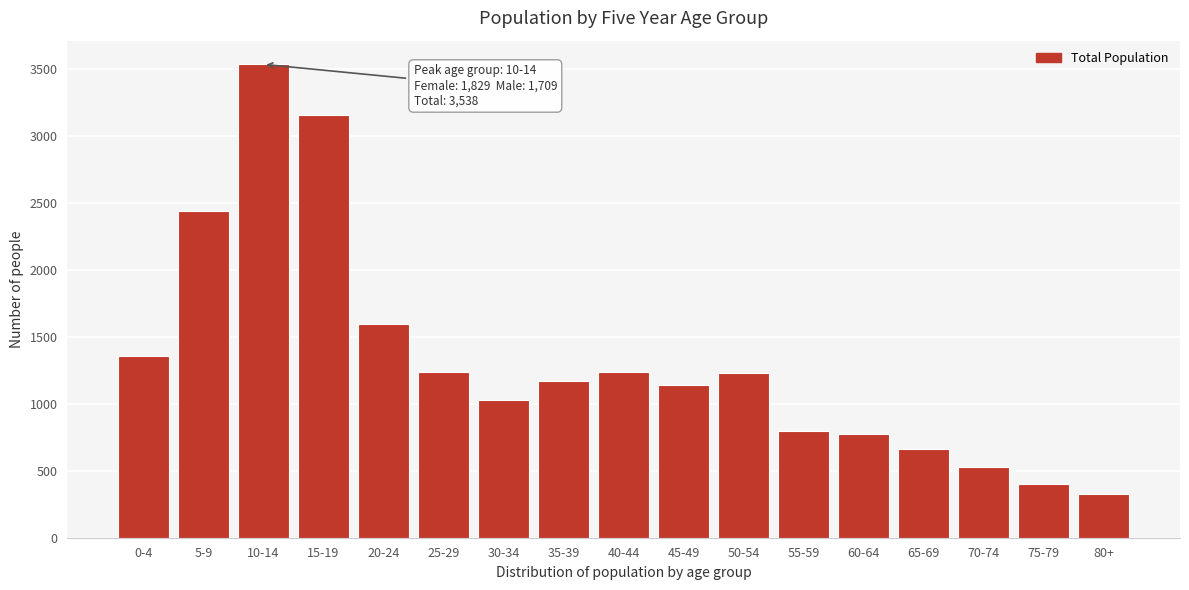

What is the change in value from 70-74 to 80+?

-200